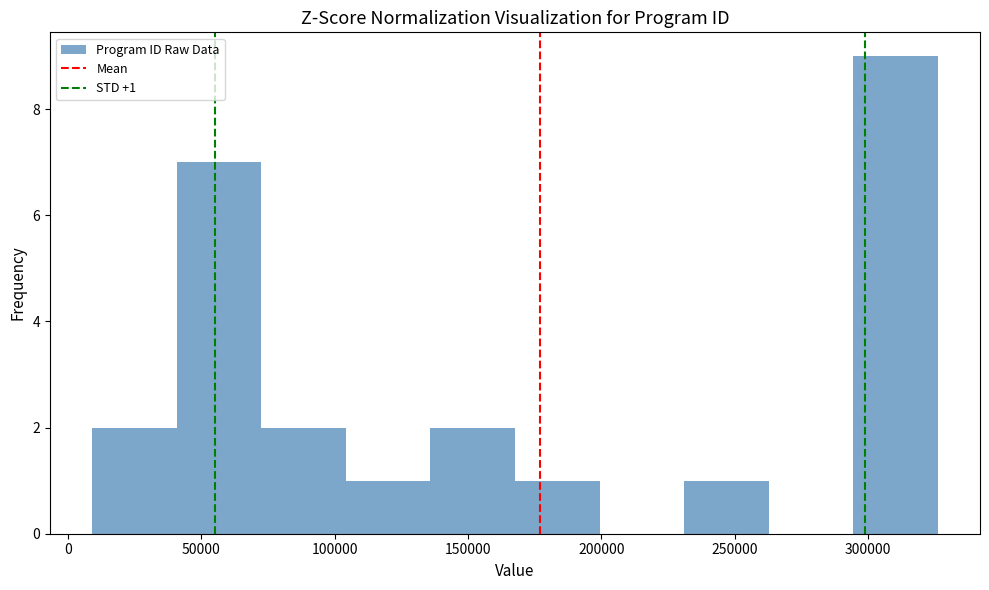

Over which range of the x-axis is the bar tallest?

295000 to 325000